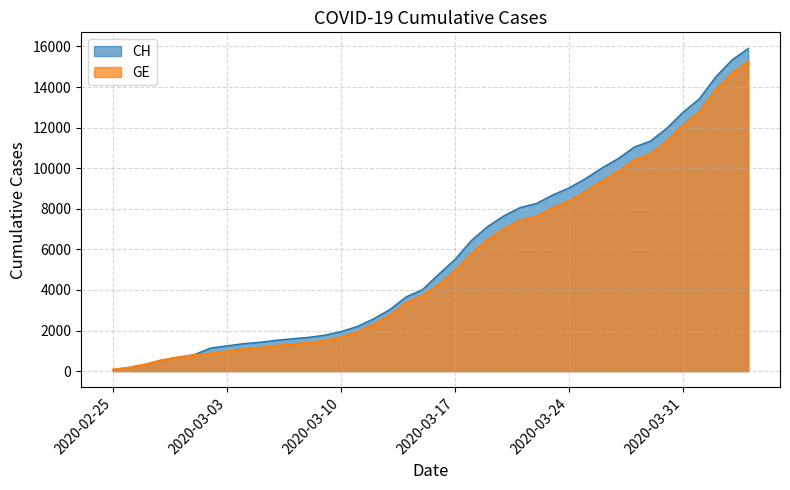

True or false: GE has a value of 2947 at 2020-03-20.

False